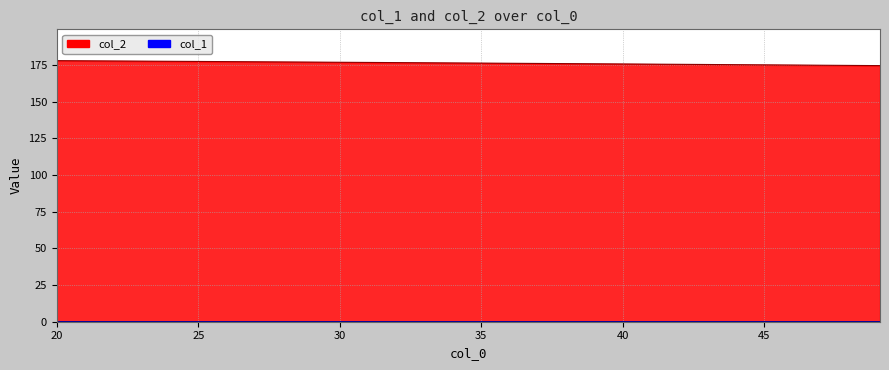

The value of col_1 at 30 is 0.0. True or false?

True